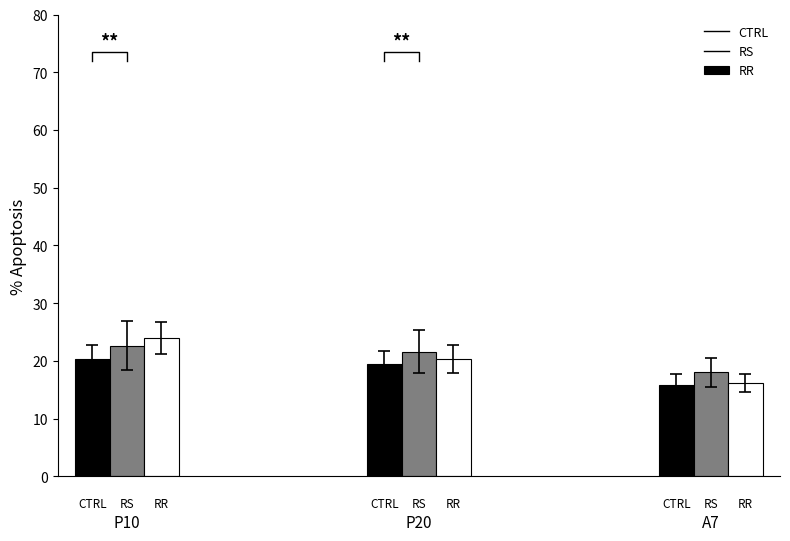

What is the lowest value of the RR series?

16.2